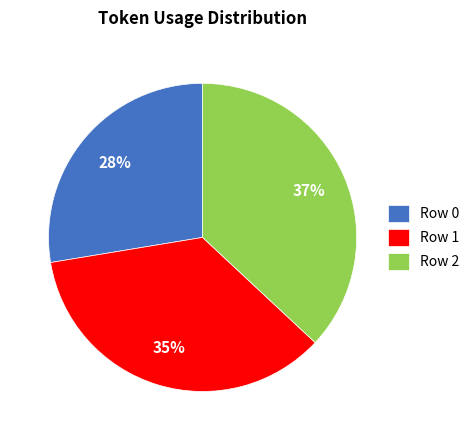

Is Row 0 the majority of the pie?

No